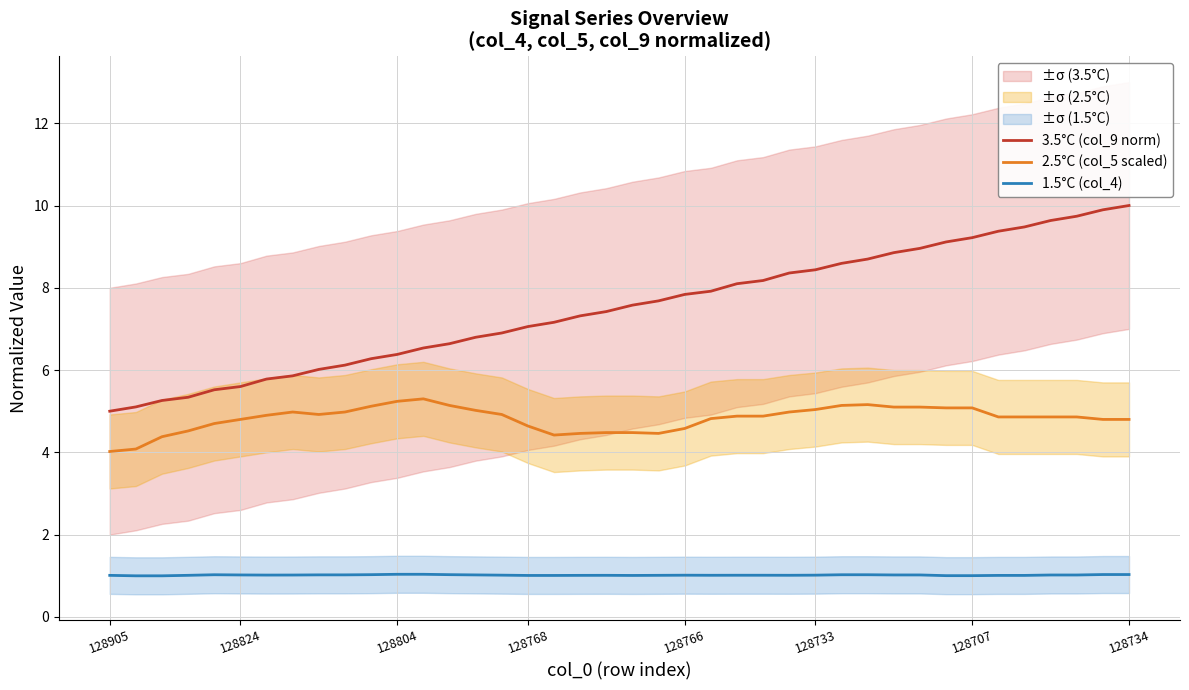

True or false: 3.5°C (col_9 norm) and 1.5°C (col_4) intersect in this chart.

False